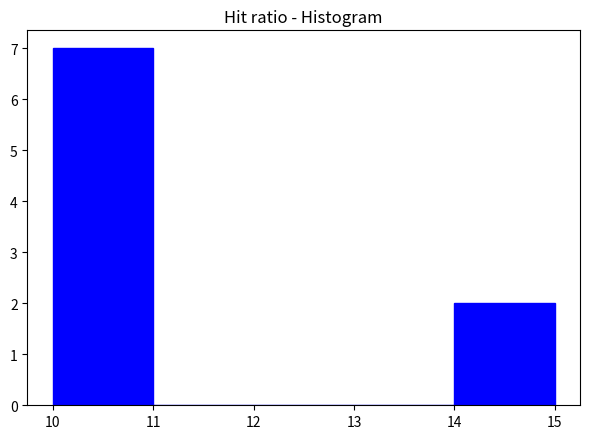

Reading left to right, list every bar in this chart as the range it spans on the x-axis followed by its height. The values are not printed on the chart, so give them approximately, as read against the axis.

10 to 11: 7
11 to 12: 0
12 to 13: 0
13 to 14: 0
14 to 15: 2